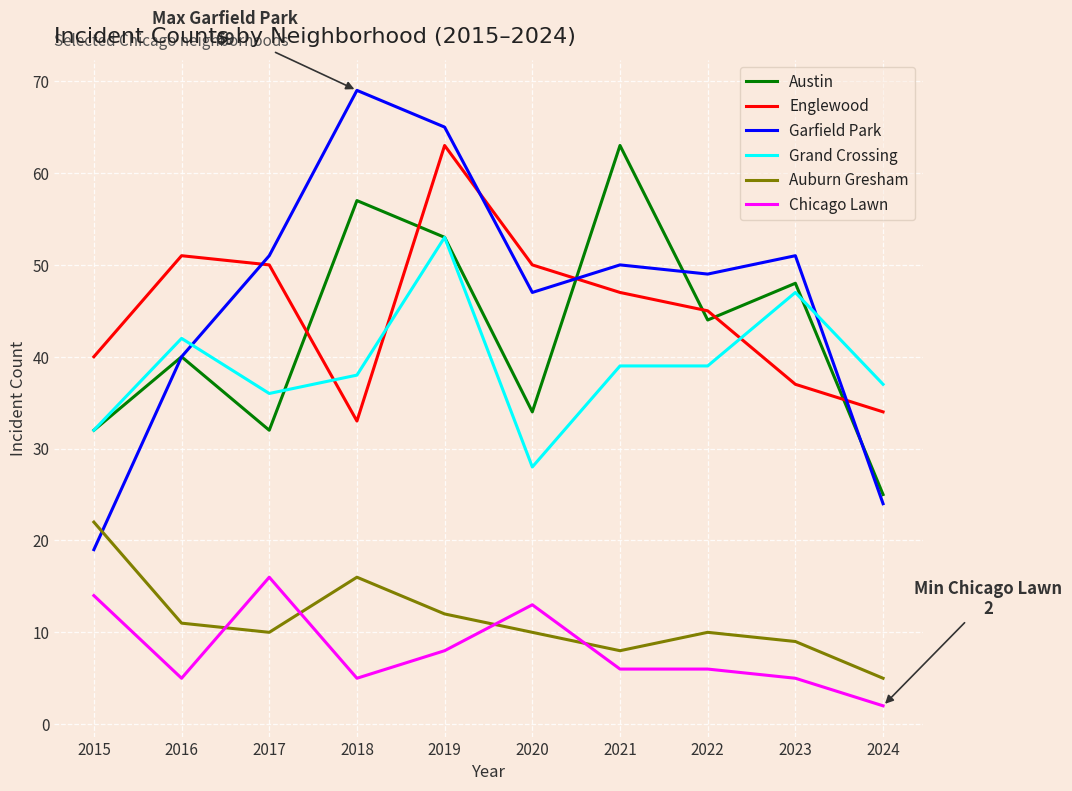

What is the average value of the Chicago Lawn series?

8